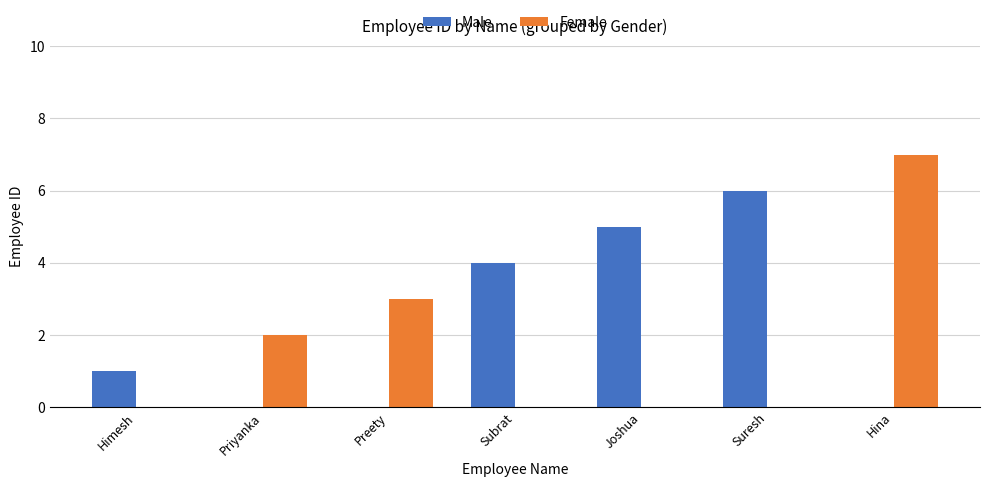

The value of Male at Priyanka is 4. True or false?

False